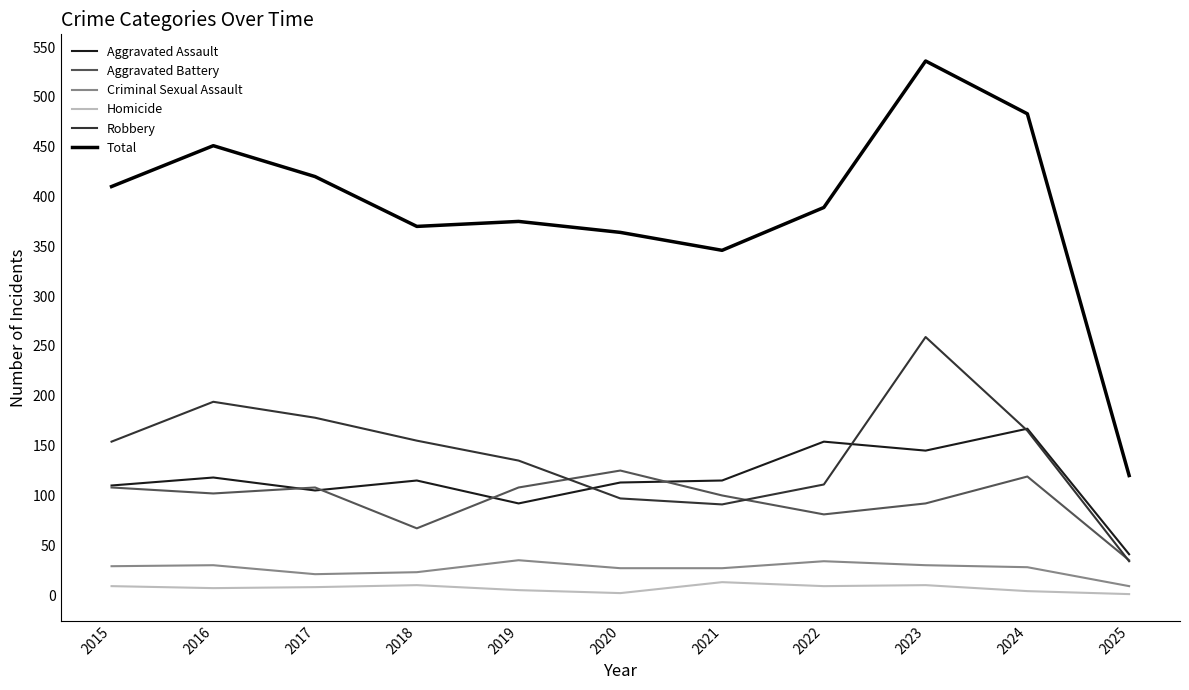

Which series has the largest range (max minus min)?

Total